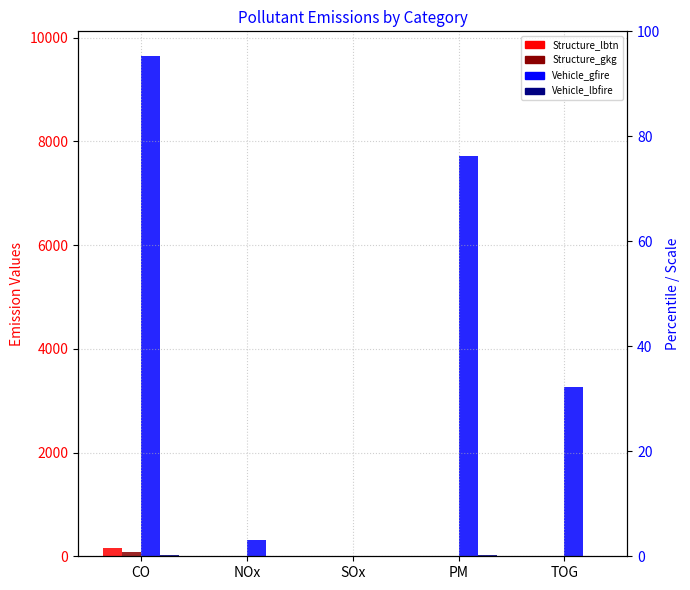

Read the Vehicle_lbfire value at PM.

17.0